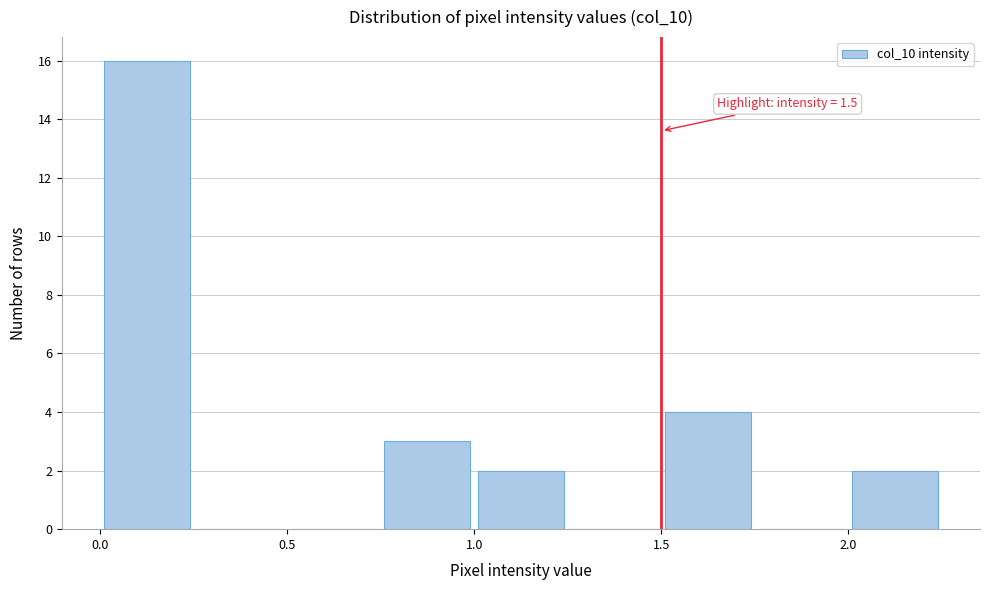

Over which range of the x-axis is the bar tallest?

0.00 to 0.25